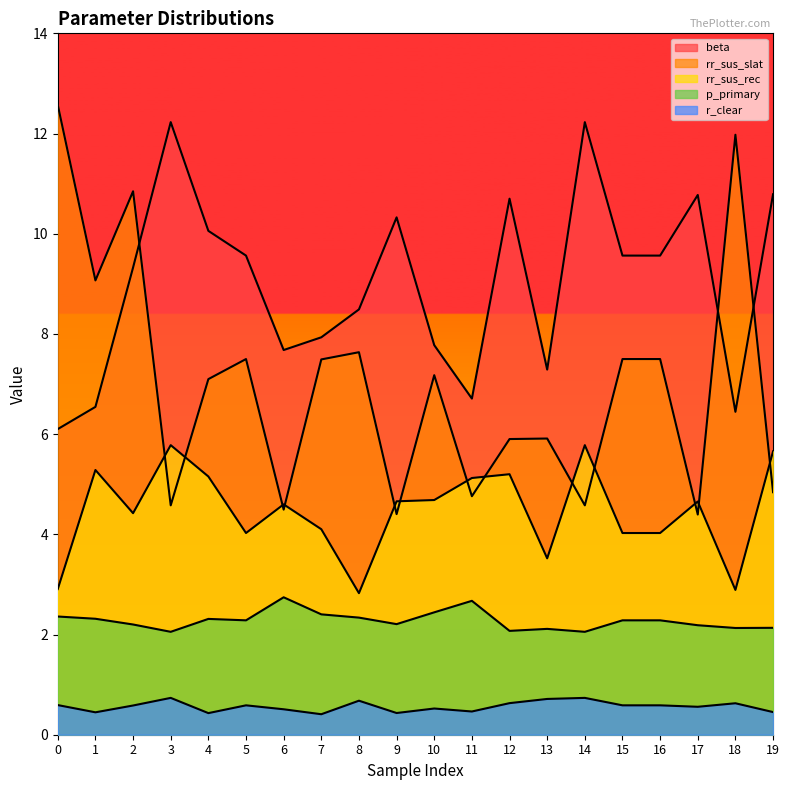

Rank the series at 3 from lowest to highest value.

r_clear, p_primary, rr_sus_slat, rr_sus_rec, beta